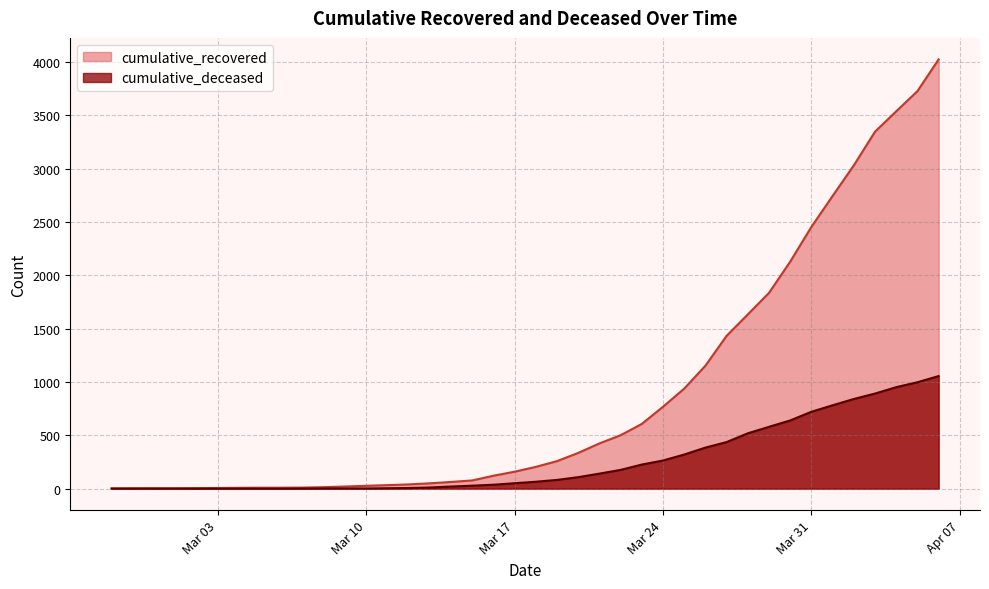

At which category is the sum across all series the highest?

2020-04-06